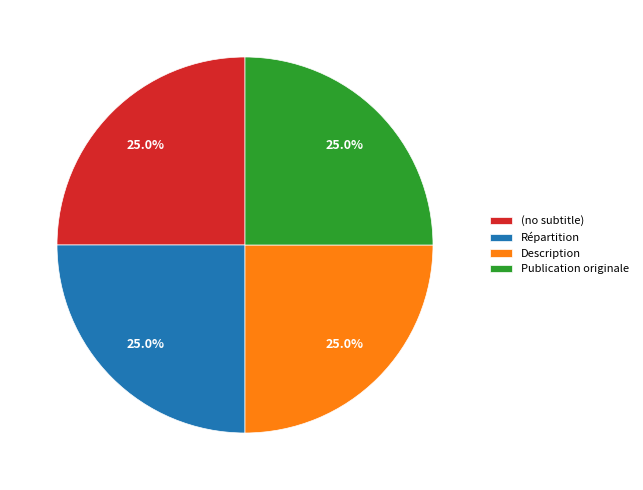

Approximately how many times larger is the value at Répartition compared to Description?

1.0